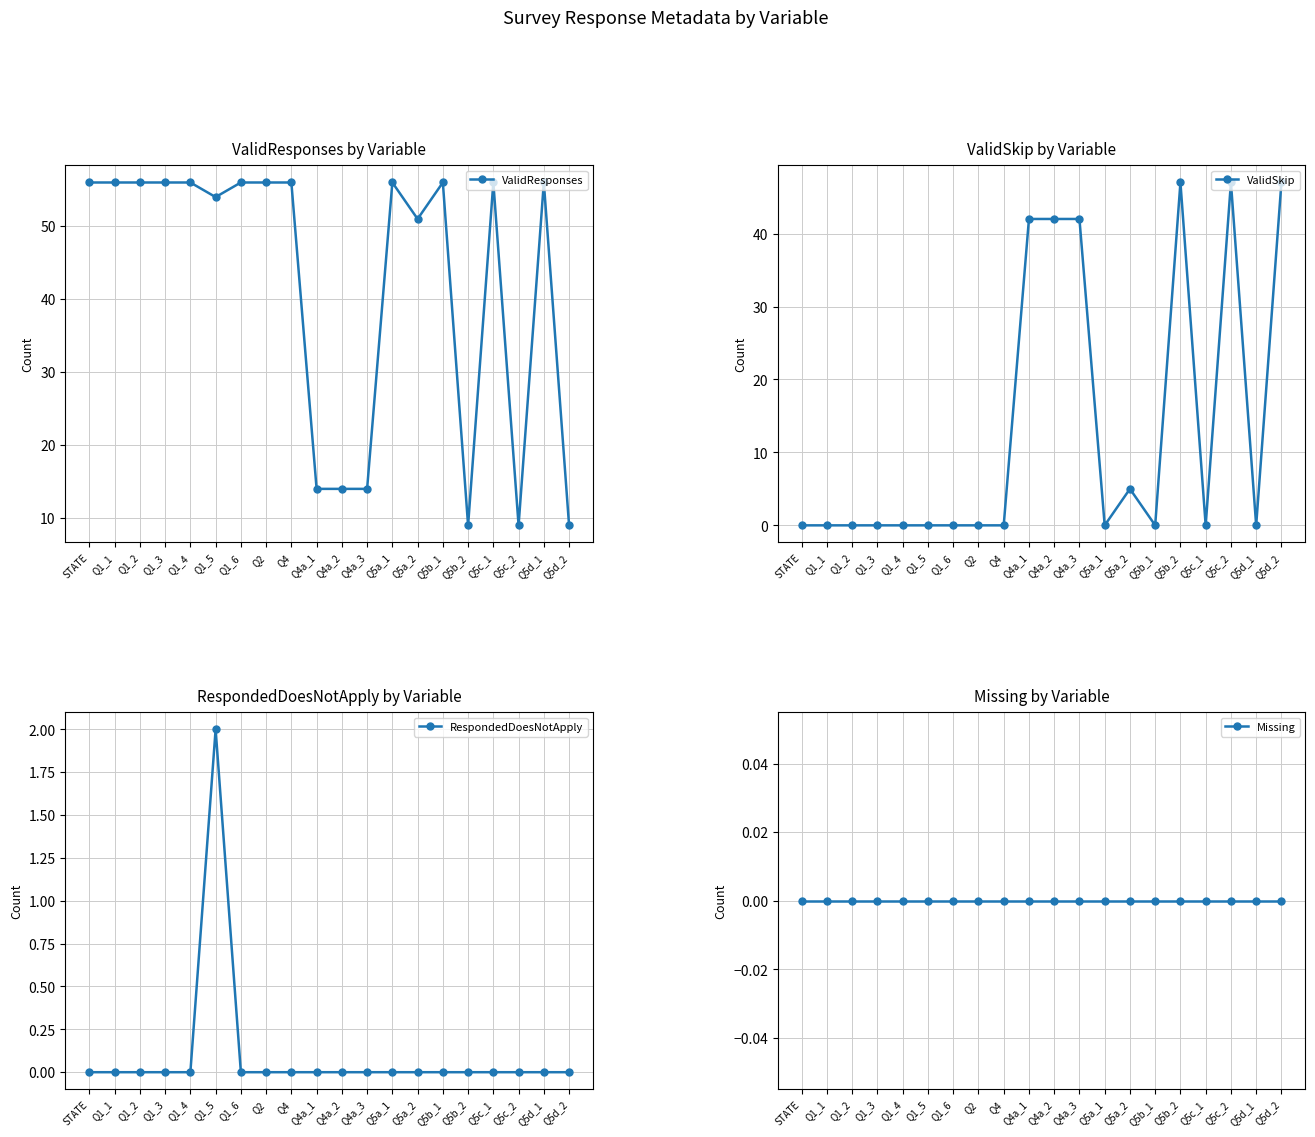

At Q5c_1, list the series in order from largest to smallest.

ValidResponses, ValidSkip, RespondedDoesNotApply, Missing